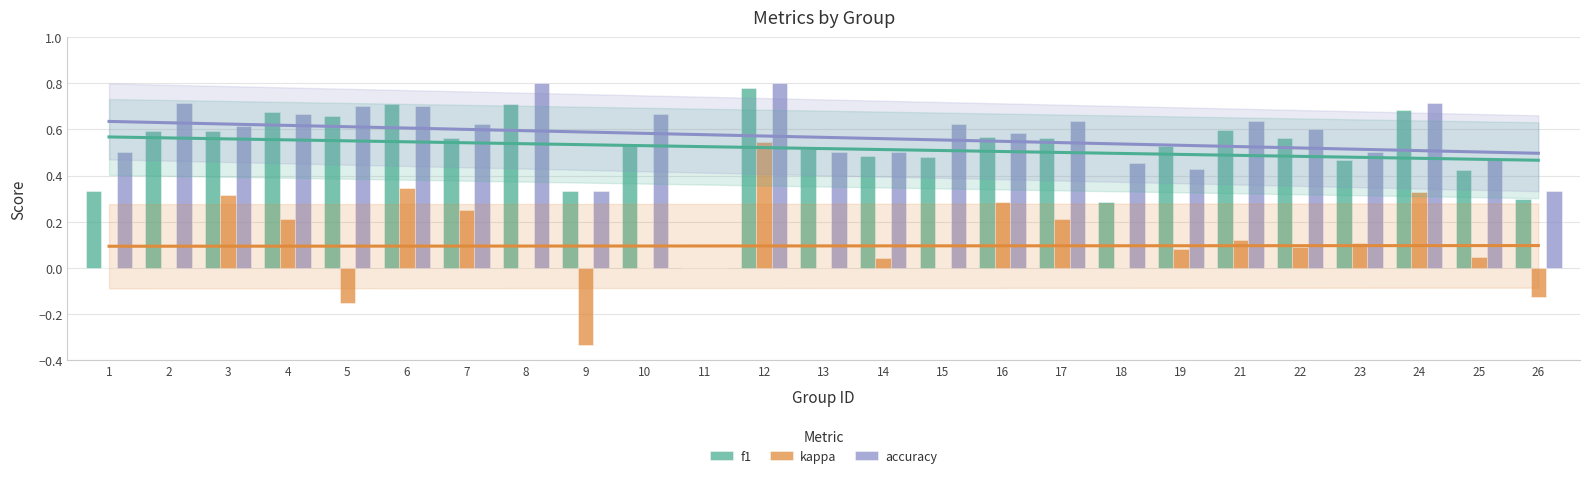

What is the value of the accuracy bar at the 10th from the left?

0.7